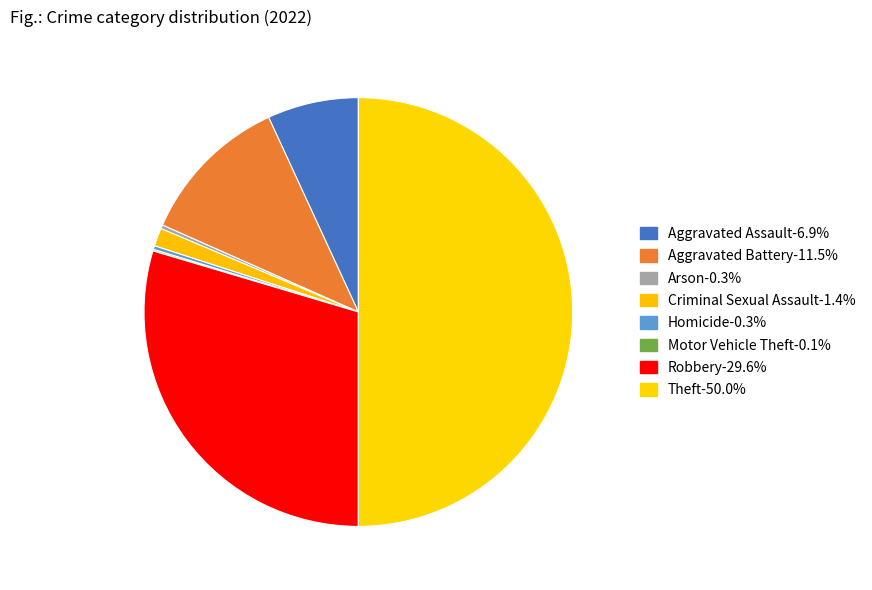

Which category has the biggest portion of the pie?

Theft